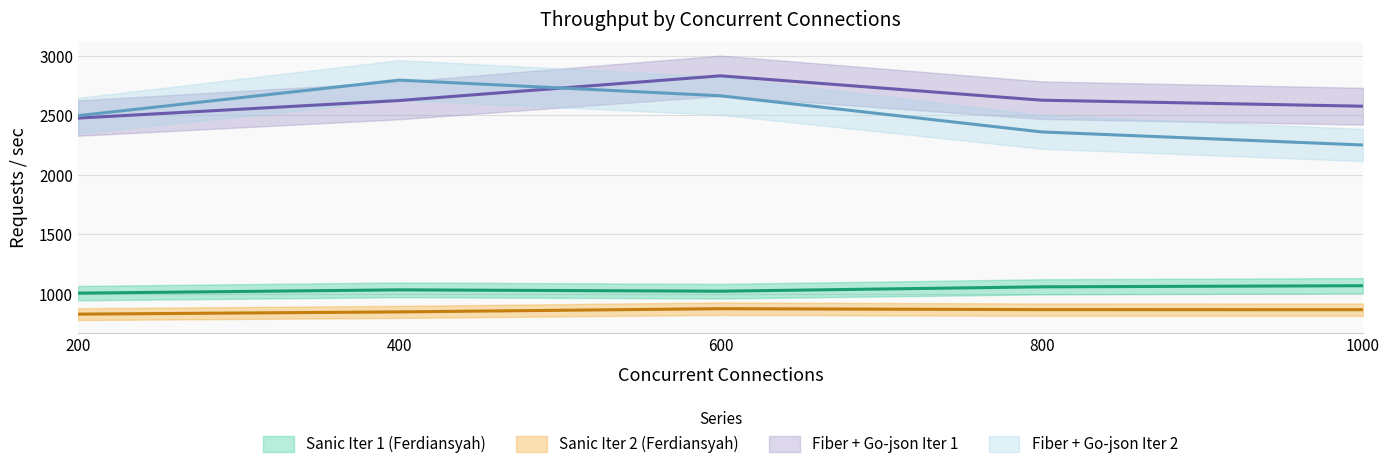

True or false: Sanic Iter 2 (Ferdiansyah) and Fiber + Go-json Iter 1 intersect in this chart.

False